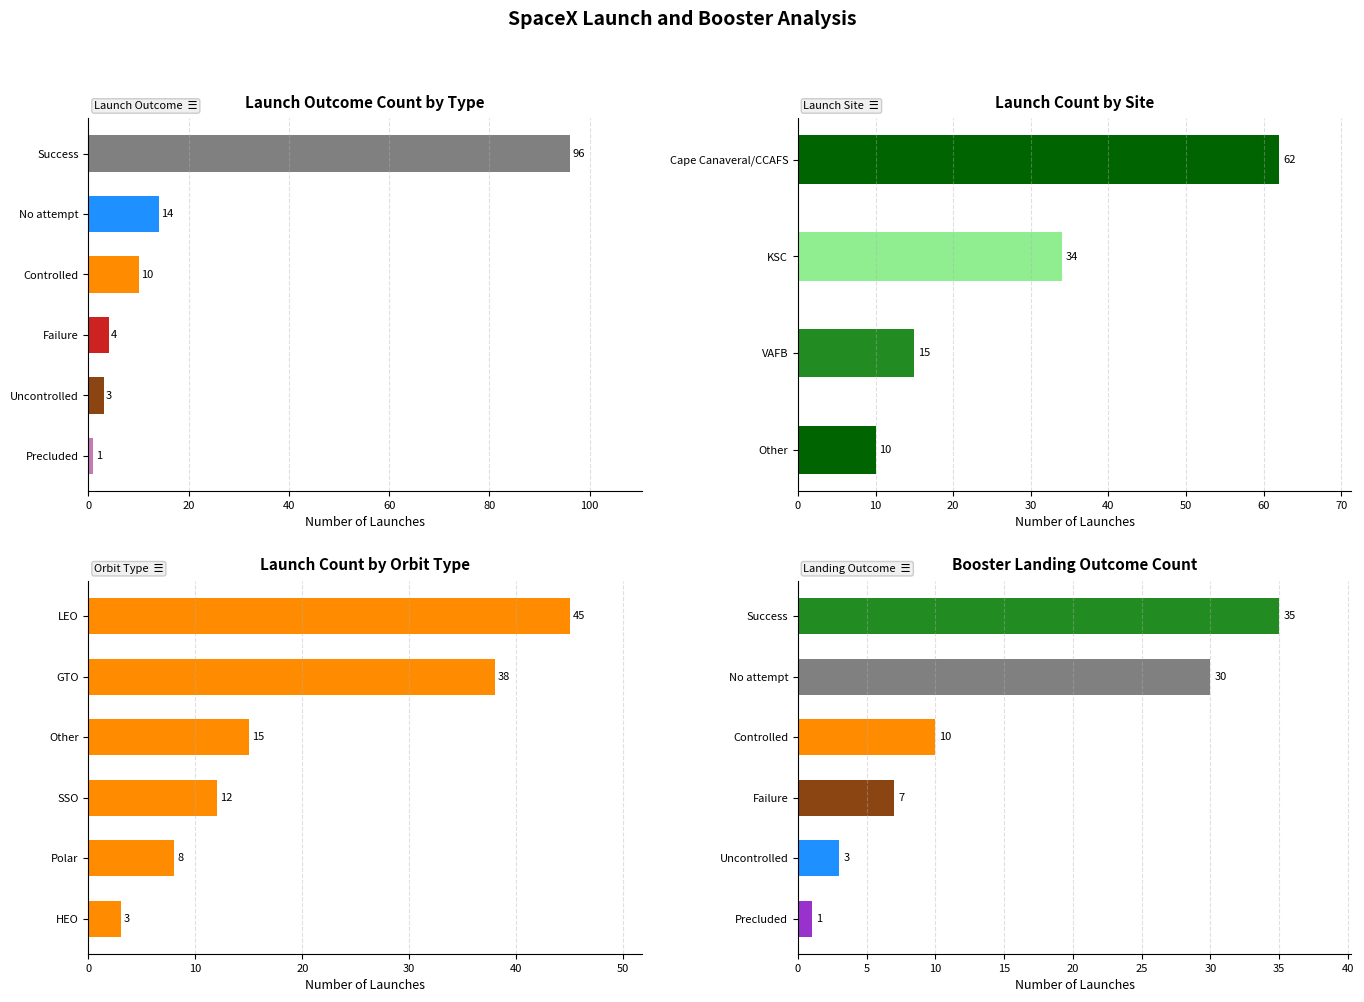

What is the value of the 1st bar from the left?

96